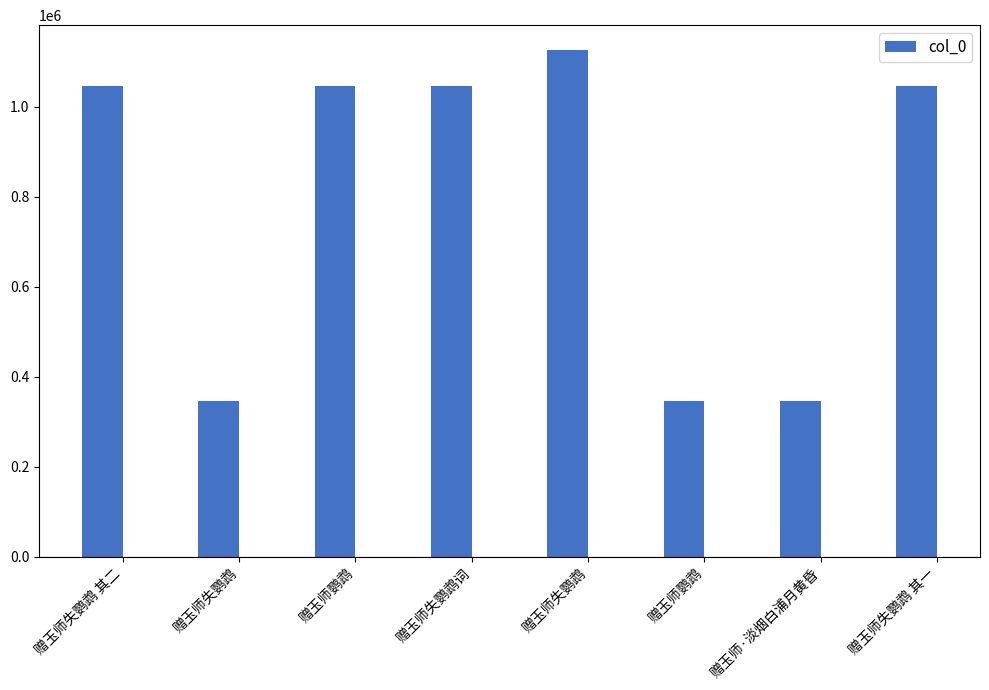

Are the bars horizontal?

No